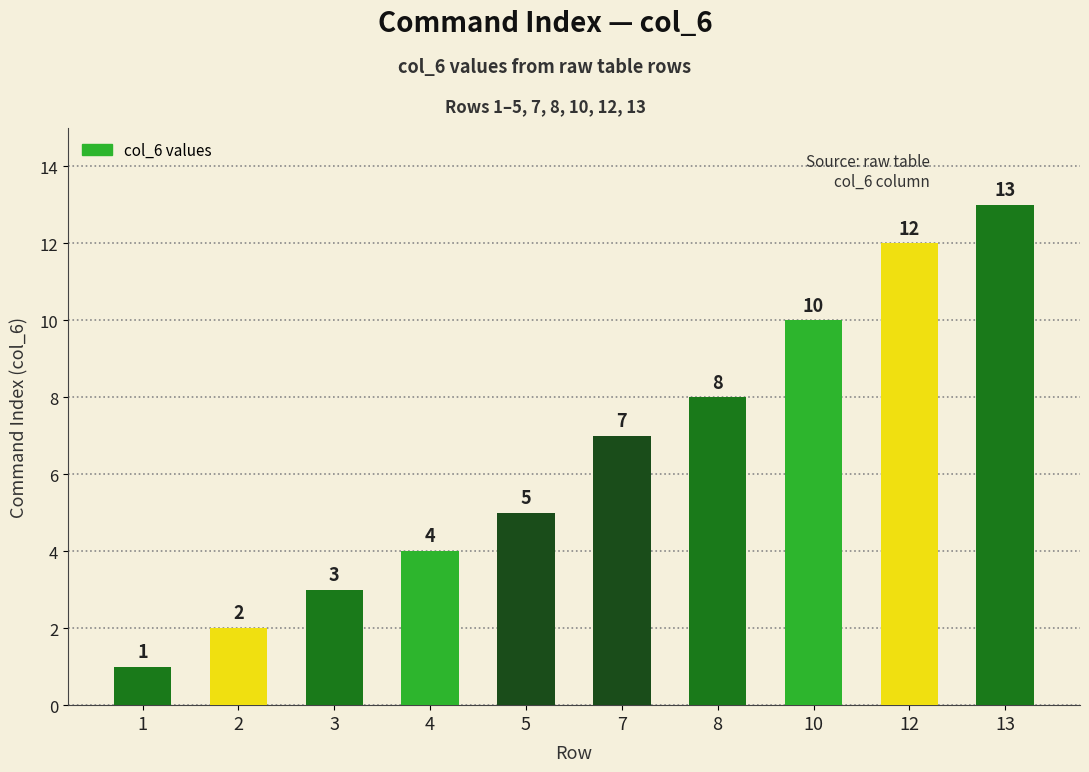

The chart shows a value of 7 at 7. True or false?

True